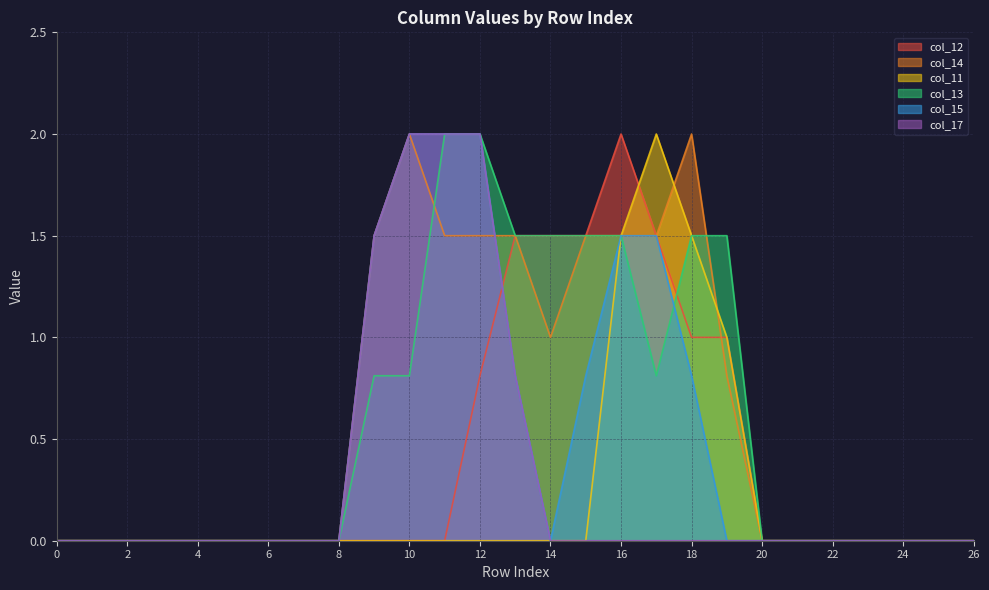

Is it true that col_12 equals 0.7 at 15?

False